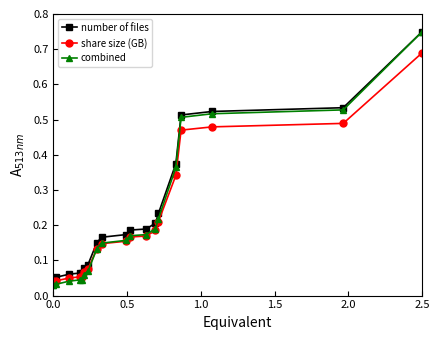

At how many categories does at least one series exceed 0?

20